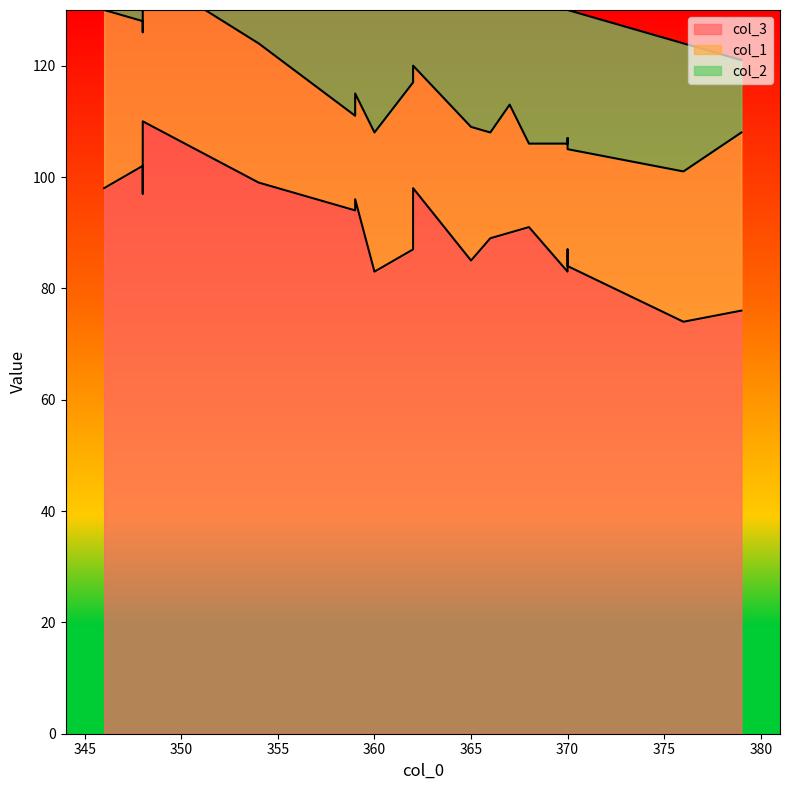

Which series ends up on top after the final intersection of col_2 and col_1?

col_1